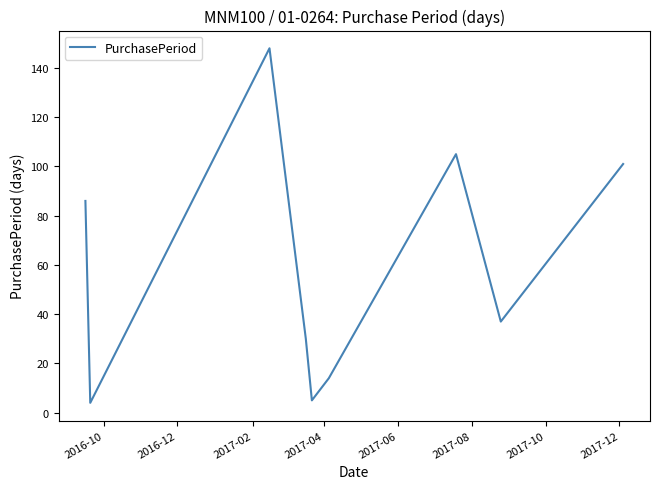

What is the maximum value shown in the chart?

148